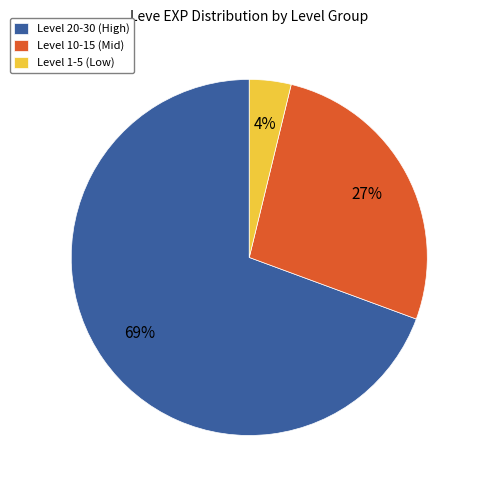

Which category has the smallest portion of the pie?

Level 1-5 (Low)